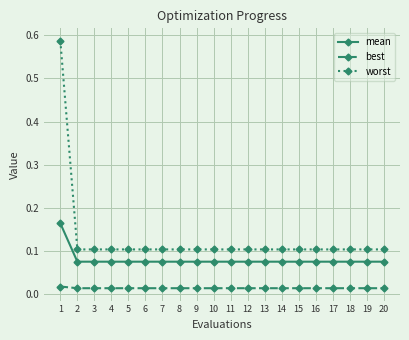

Is the value of mean at 10 greater than the value of worst at 10?

No